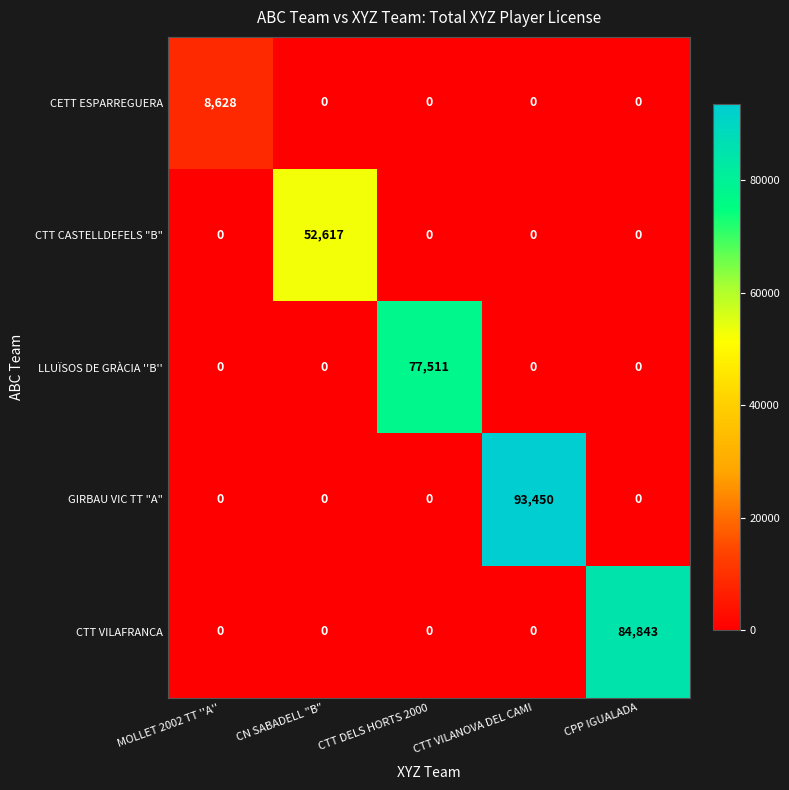

How many data points in LLUÏSOS DE GRÀCIA ''B'' are above 0?

1